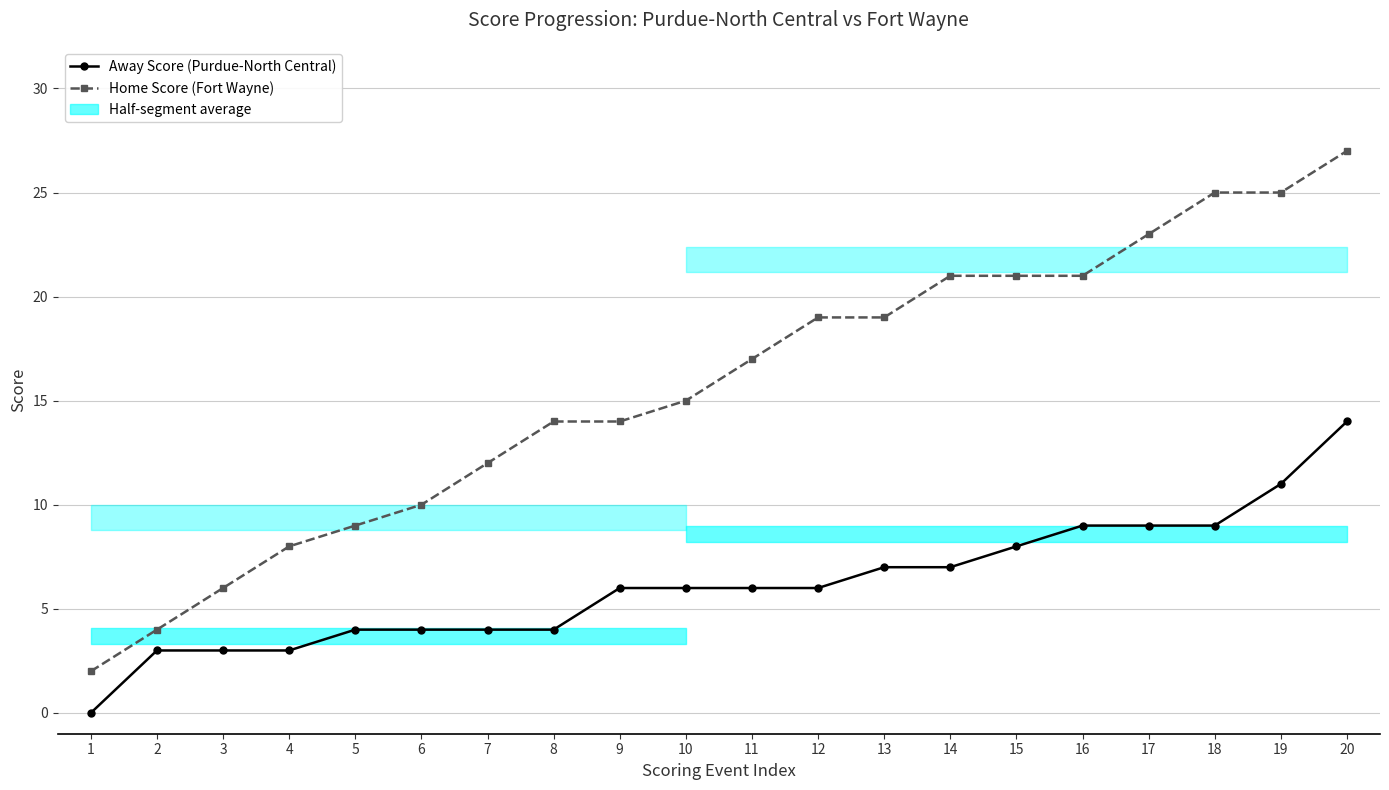

List the series in order of their peak value, lowest first.

Away Score (Purdue-North Central), Home Score (Fort Wayne)